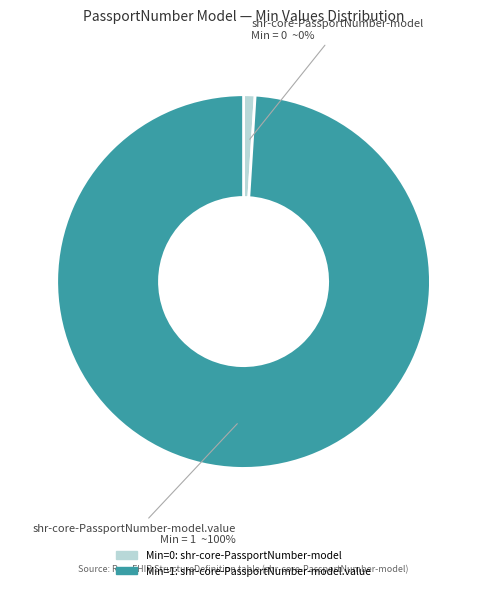

What percentage do shr-core-PassportNumber-model.value and shr-core-PassportNumber-model together represent?

100.0%